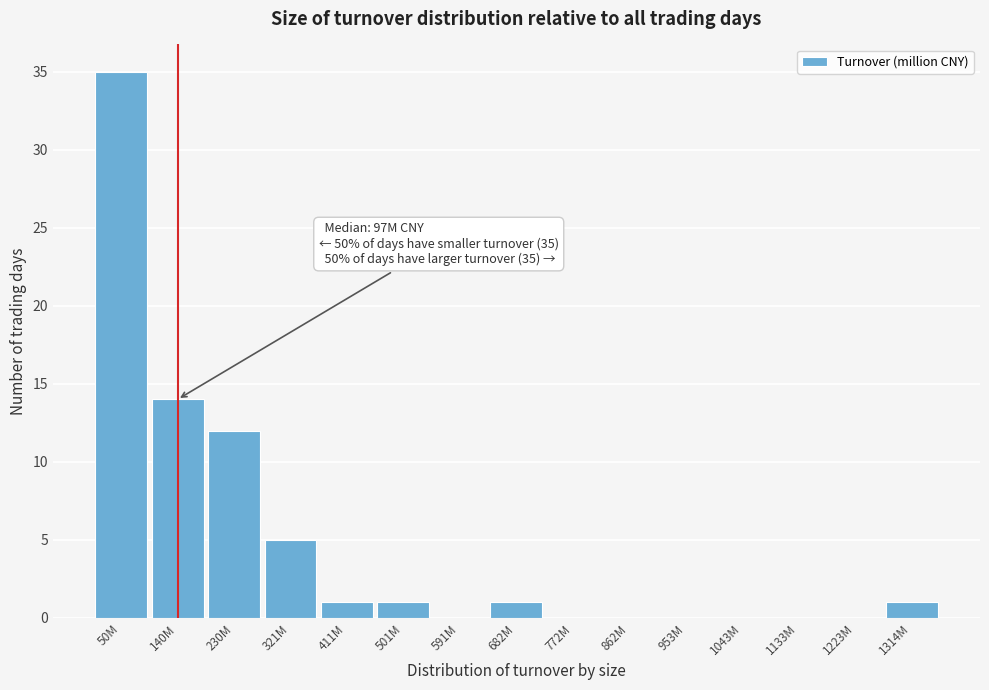

Reading right to left, transcribe all the data shown in this chart.

1314M=1	1223M=0	1133M=0	1043M=0	953M=0	862M=0	772M=0	682M=1	591M=0	501M=1	411M=1	321M=5	230M=12	140M=14	50M=35